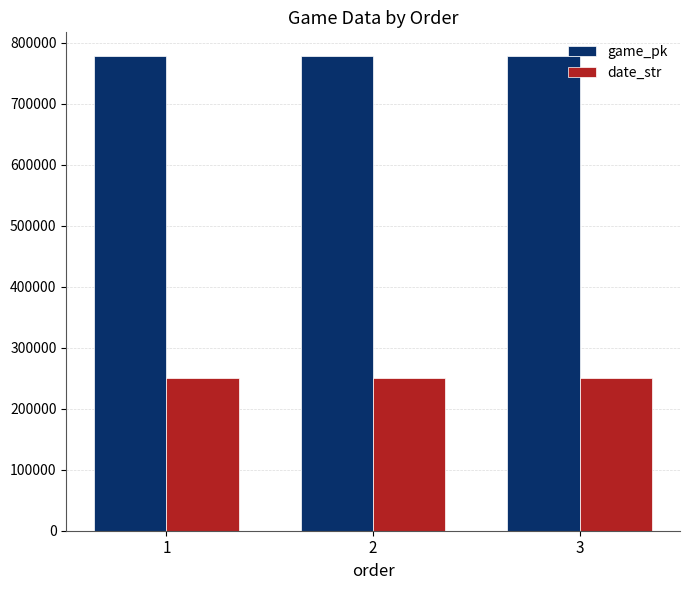

What is the sum of all game_pk values?

2333742